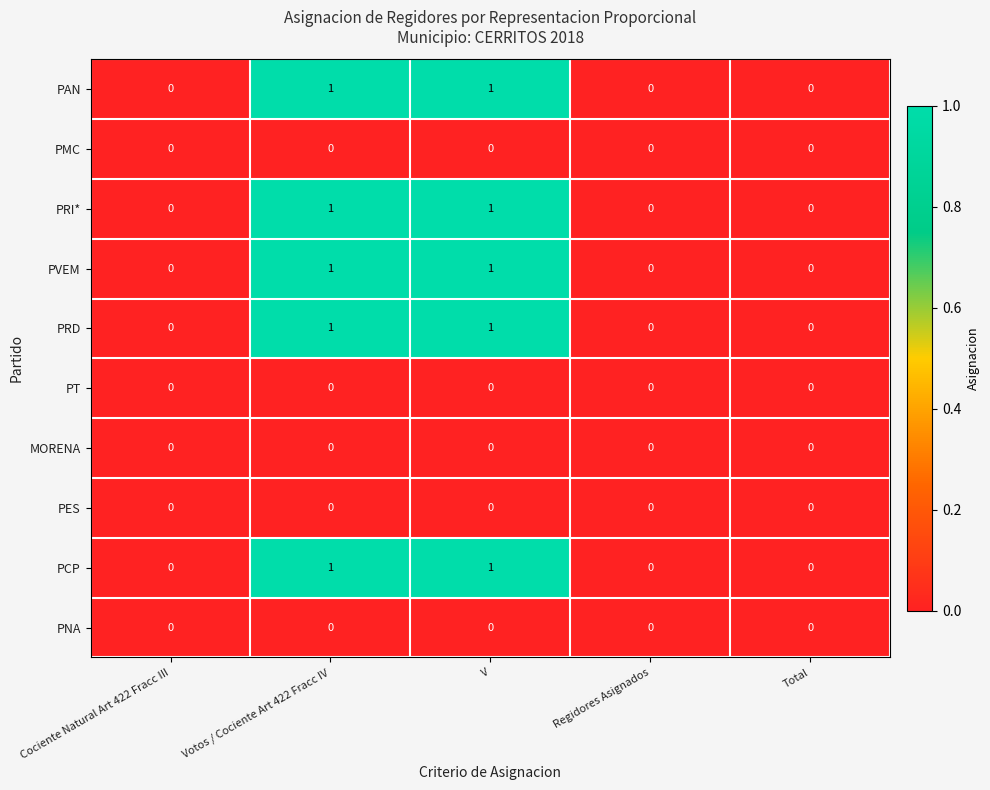

The PRI* series shows 1 at Votos / Cociente Art 422 Fracc IV. True or false?

True